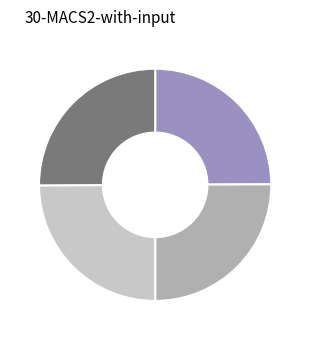

Is there a majority slice in this chart?

No